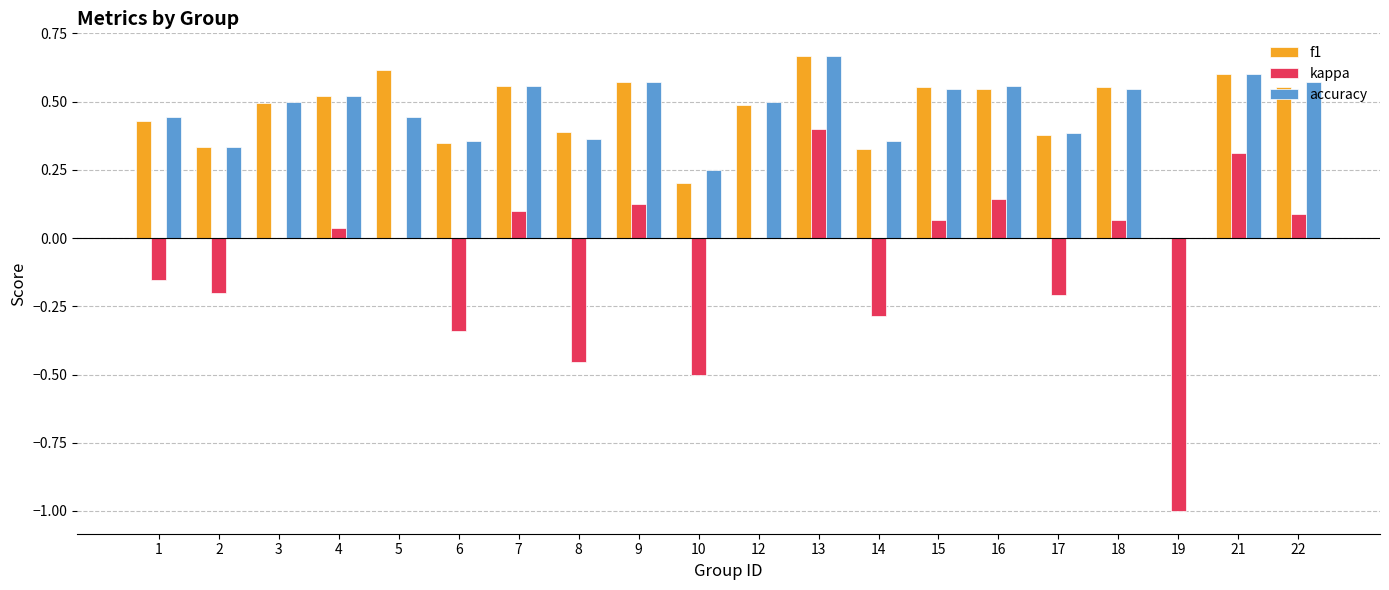

Are the bars horizontal?

No